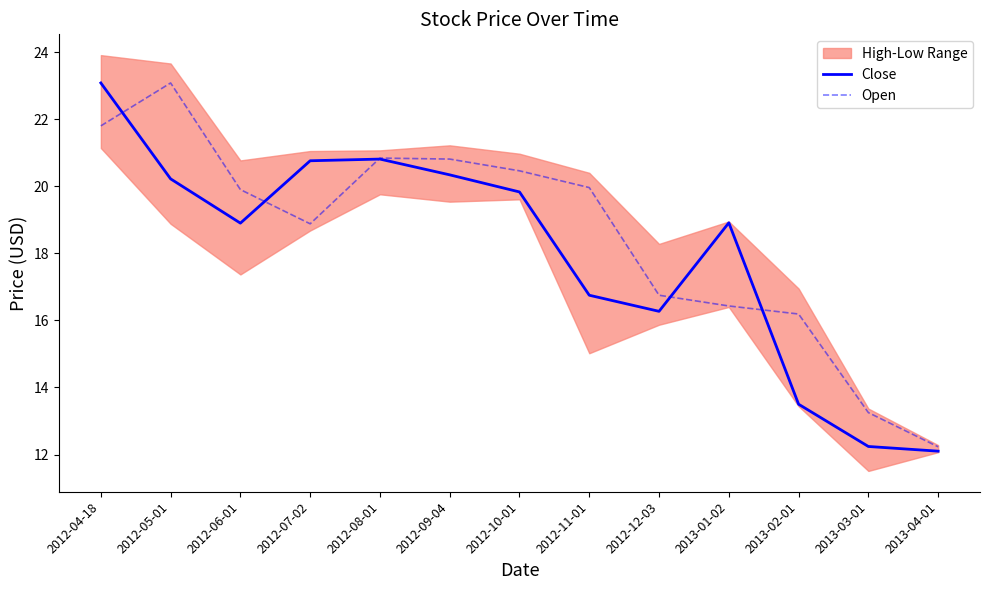

List the labels in order of Open value, largest first.

2012-05-01, 2012-04-18, 2012-08-01, 2012-09-04, 2012-10-01, 2012-11-01, 2012-06-01, 2012-07-02, 2012-12-03, 2013-01-02, 2013-02-01, 2013-03-01, 2013-04-01